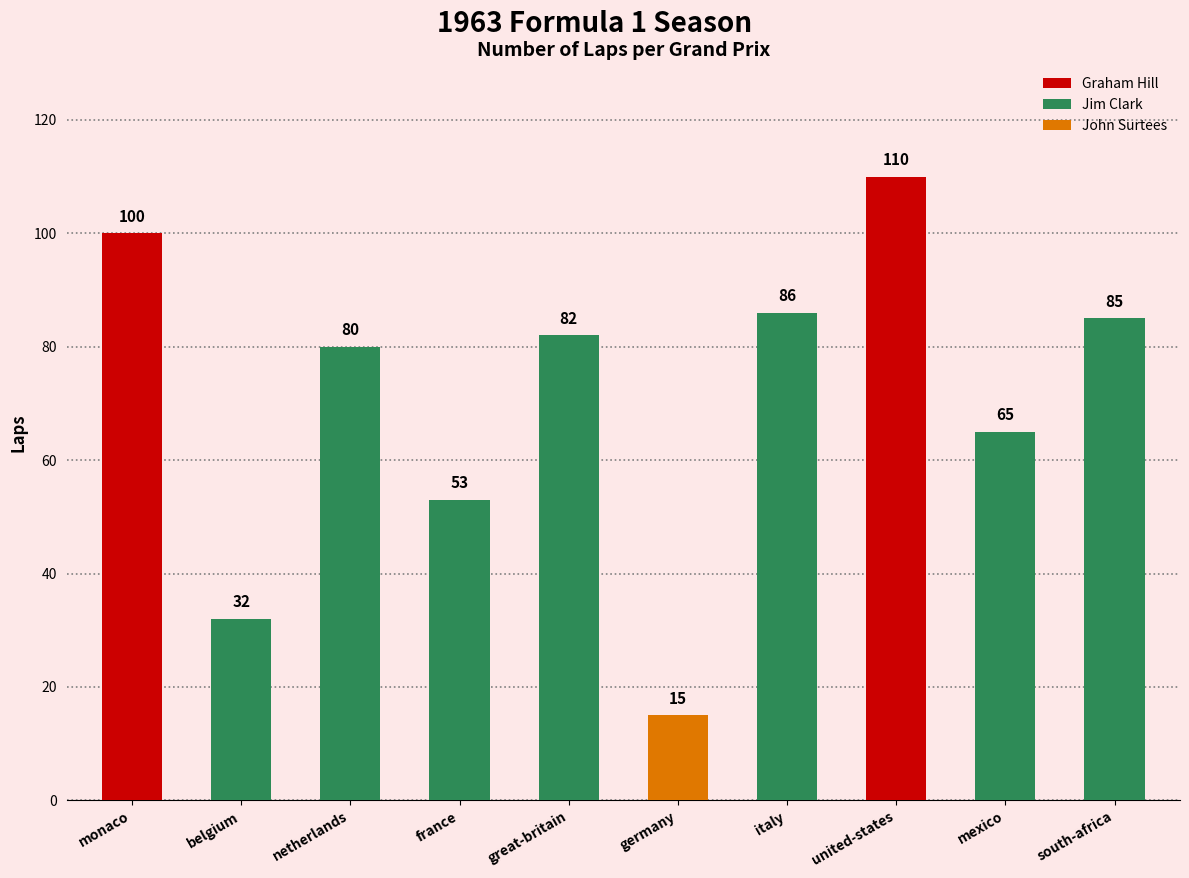

What is the label of the 5th bar from the right?

germany